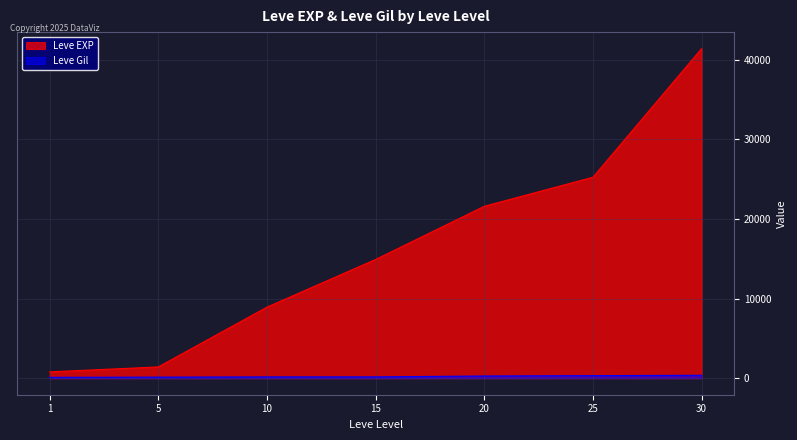

What are all the series names shown in the legend?

Leve EXP, Leve Gil